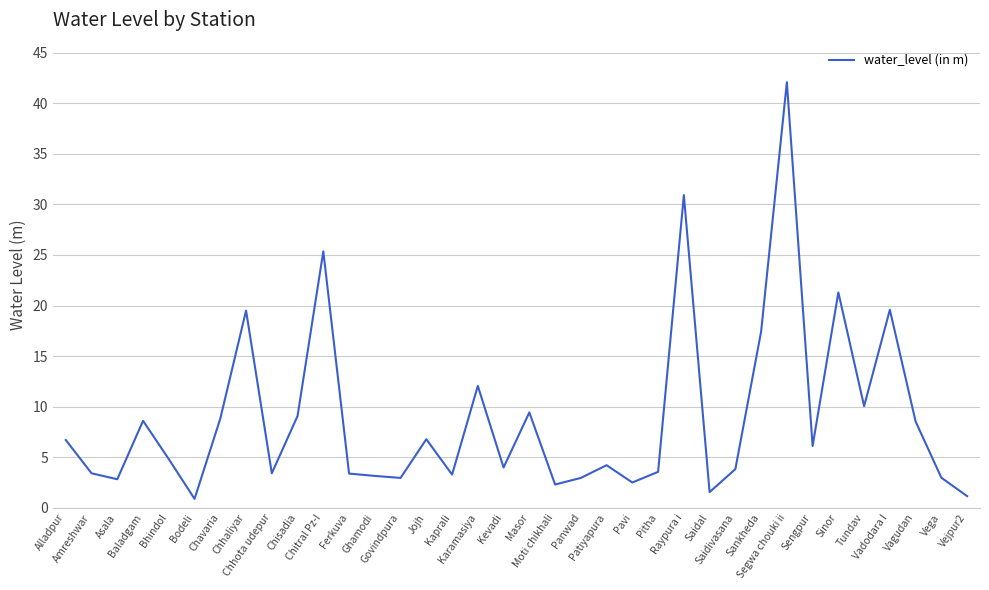

What is the greatest value displayed?

42.1